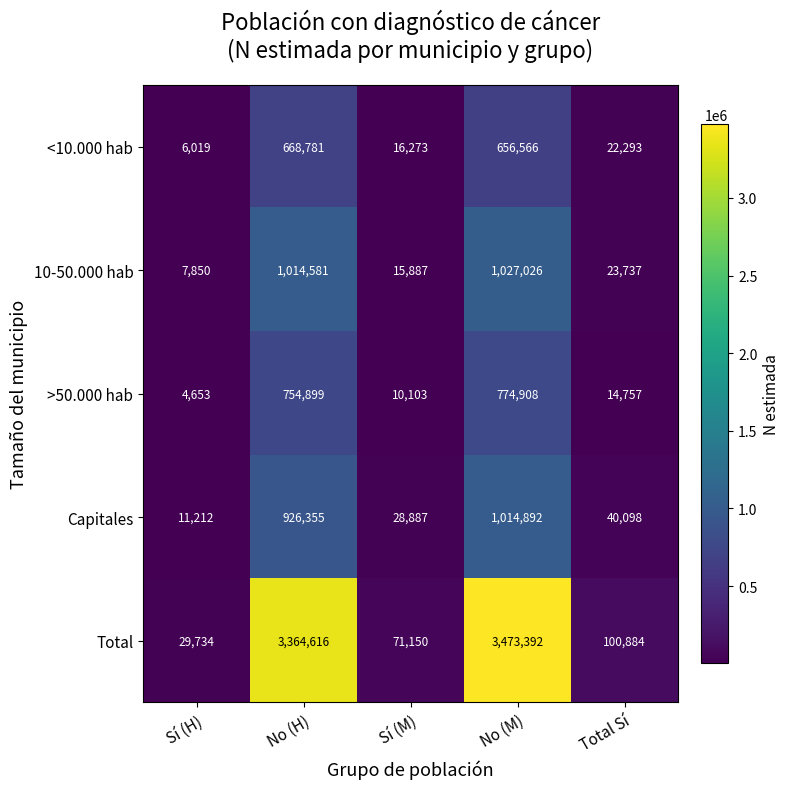

At Total Sí, list the series in order from largest to smallest.

Total, Capitales, 10-50.000 hab, <10.000 hab, >50.000 hab